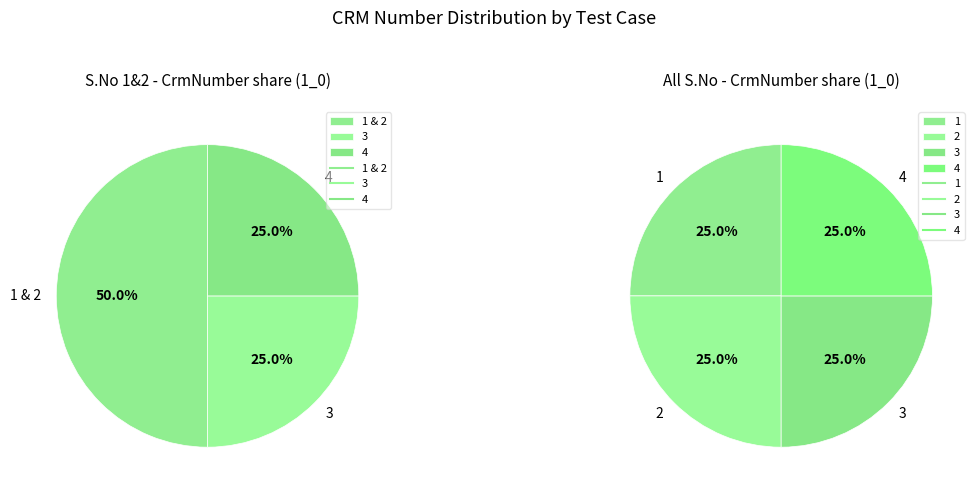

To the nearest percent, what portion does 3 represent?

25%